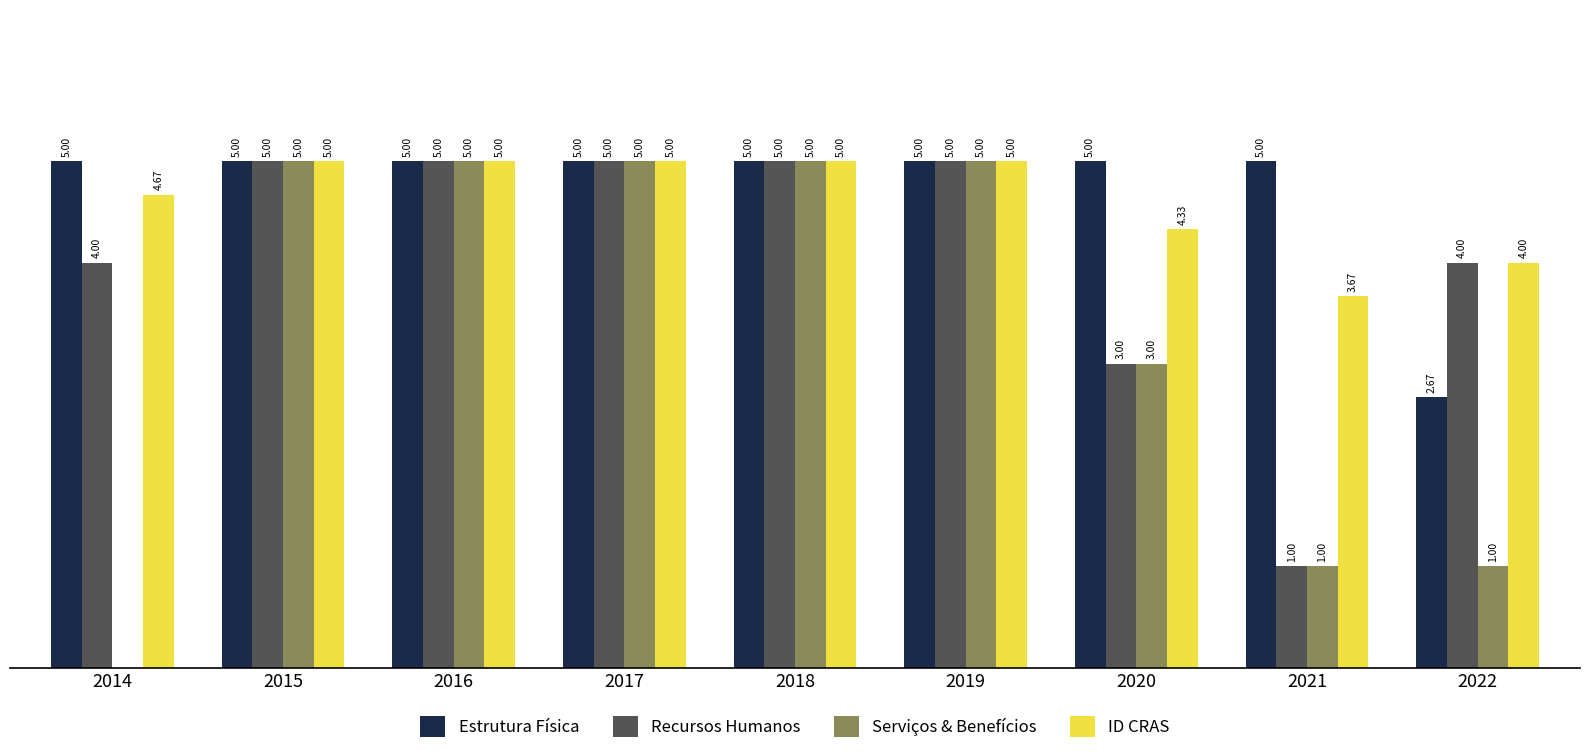

What is the average value of the Serviços & Benefícios series?

3.3